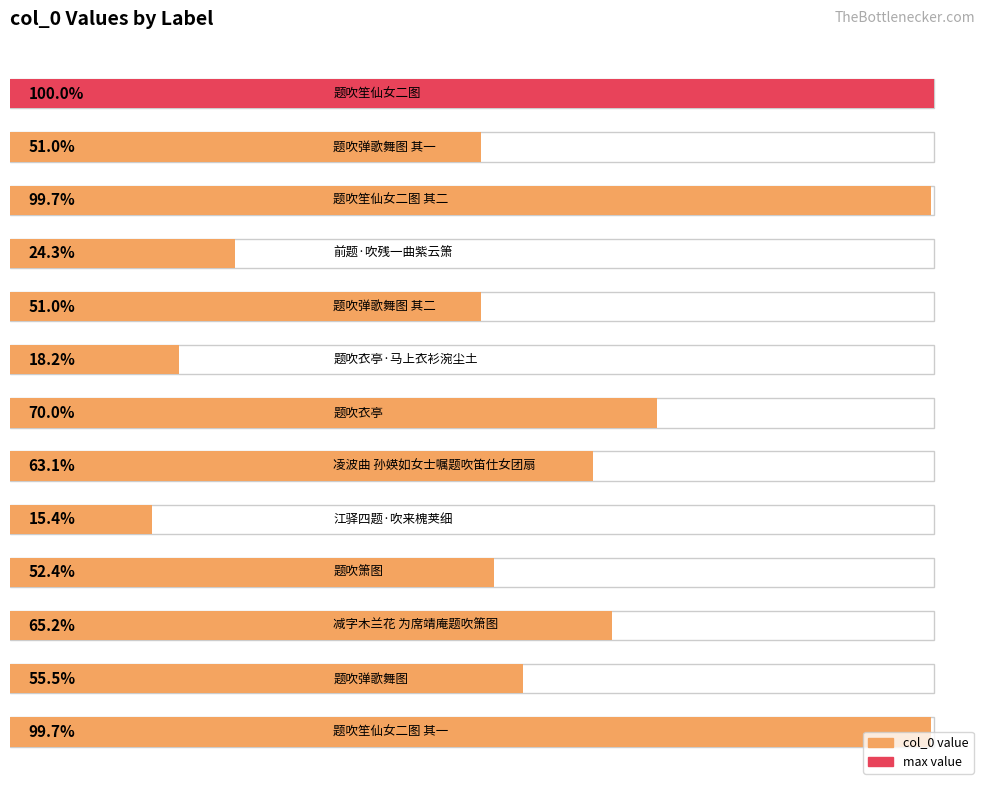

Is it true that the value at 12 is 843695?

False